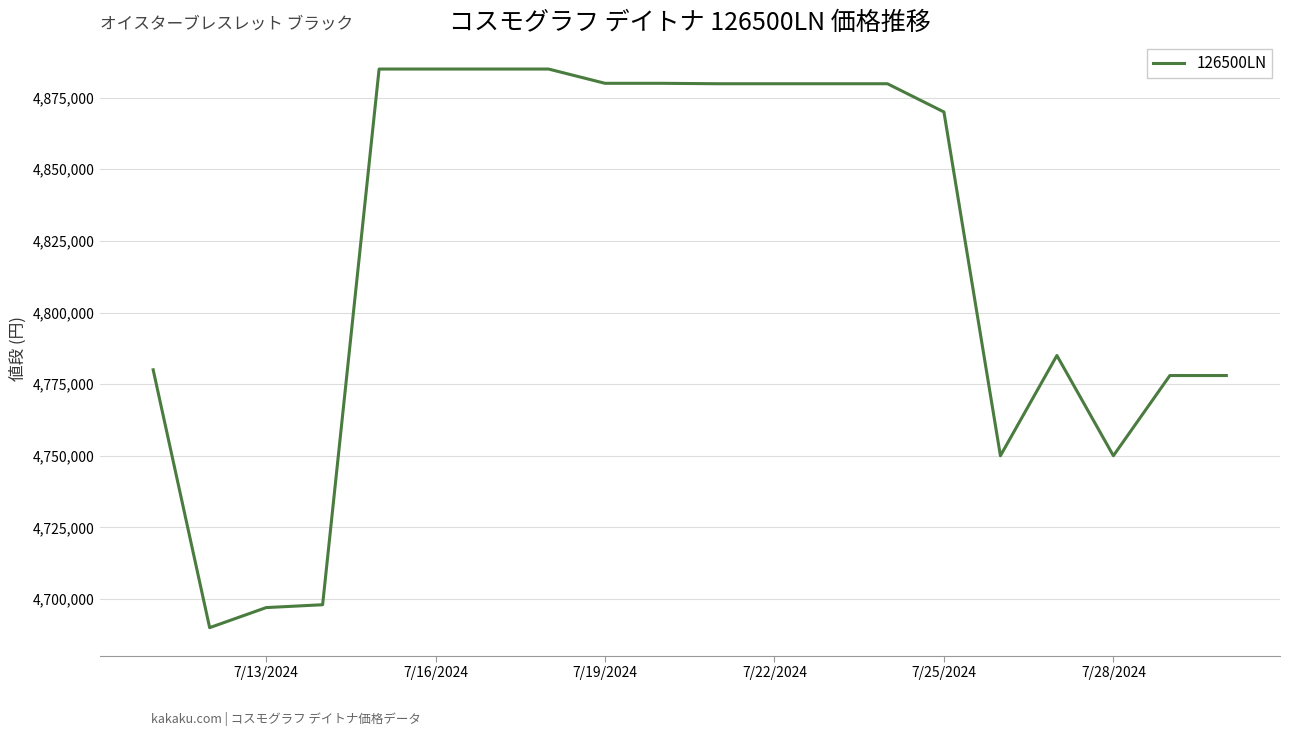

Is this an area chart (filled region under the line)?

No